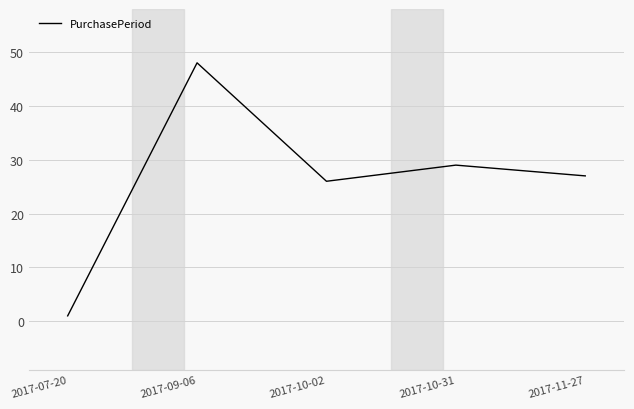

How many lines are shown in the chart?

1